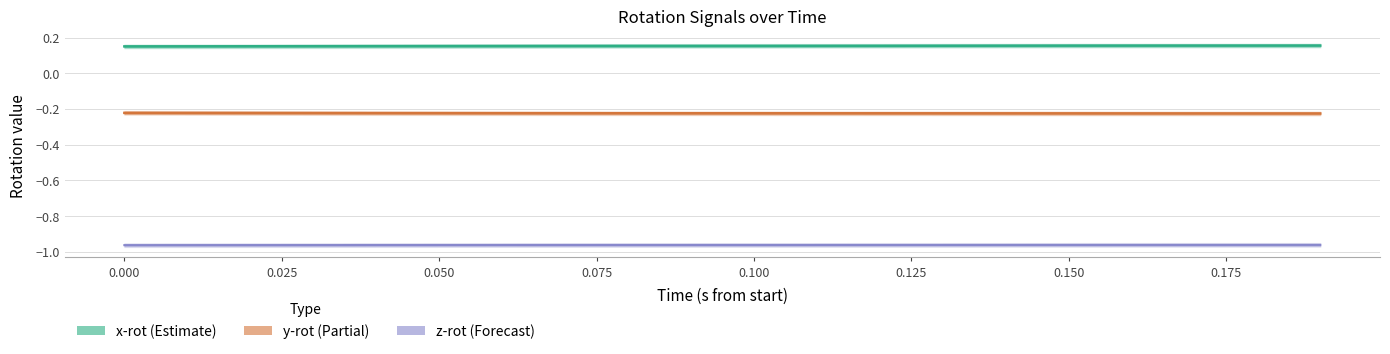

True or false: z-rot has a value of -0.6 at 0.150.

False